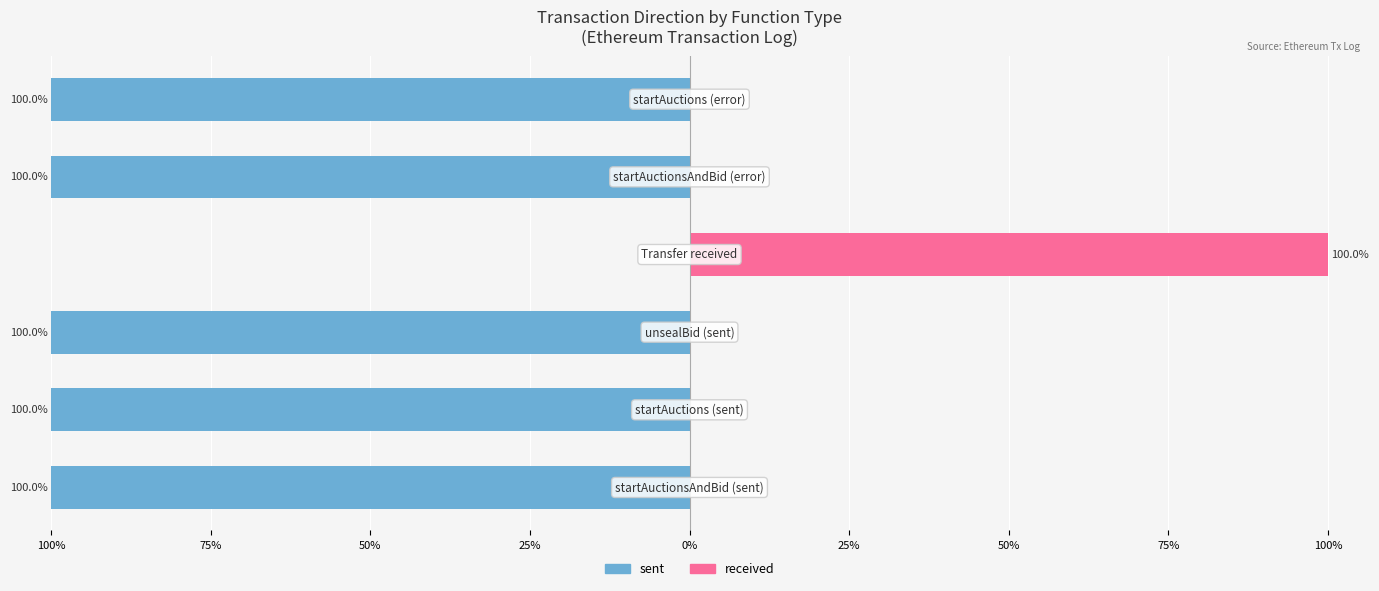

What are all the series names shown in the legend?

sent, received